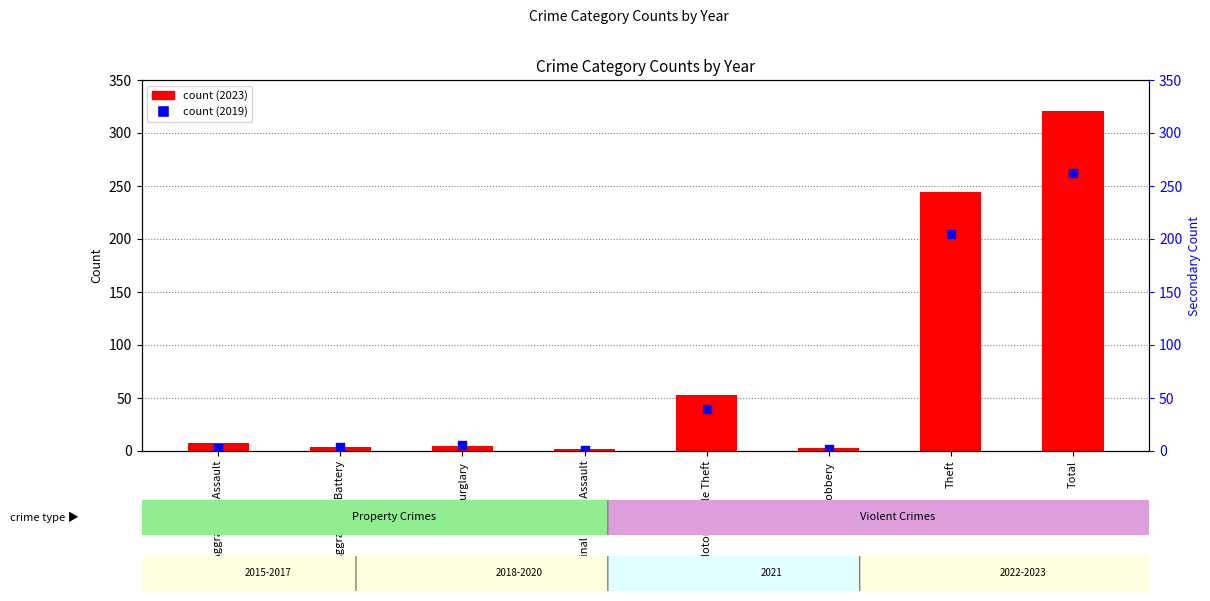

Which series has the widest spread of Y values?

count (2023)